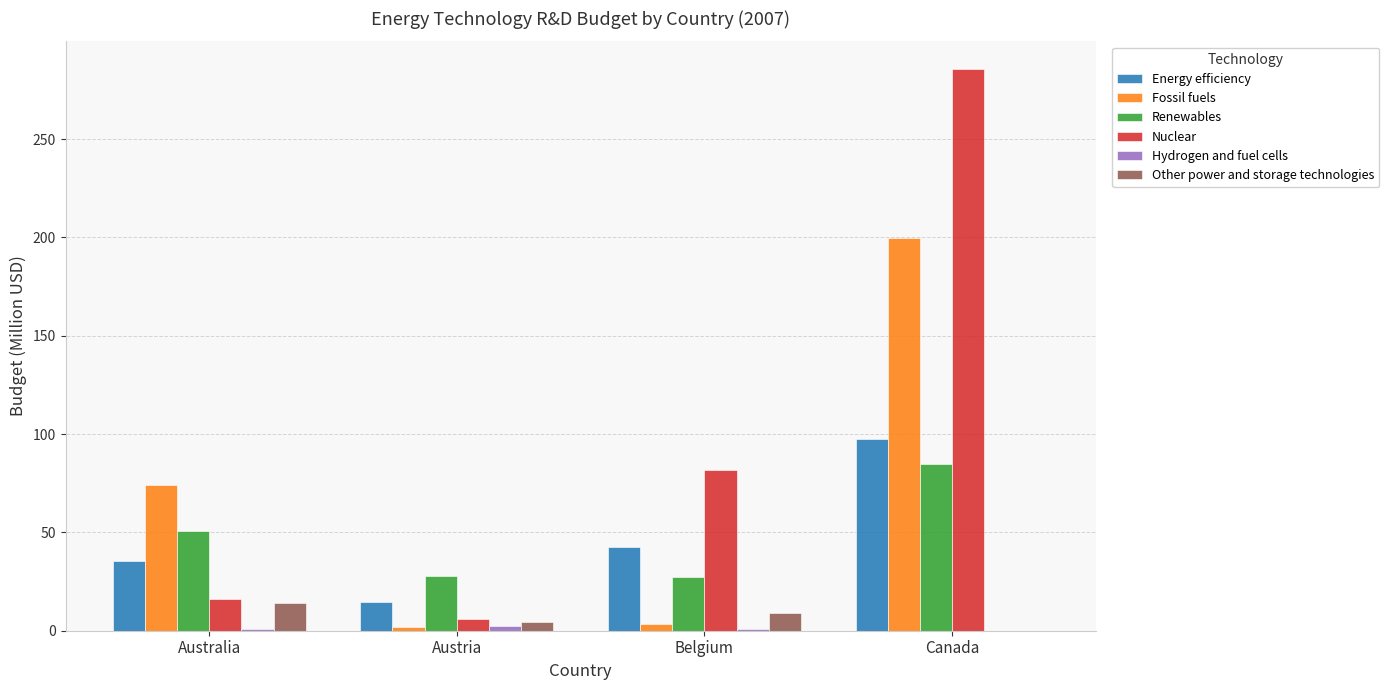

How many groups of bars are there?

4